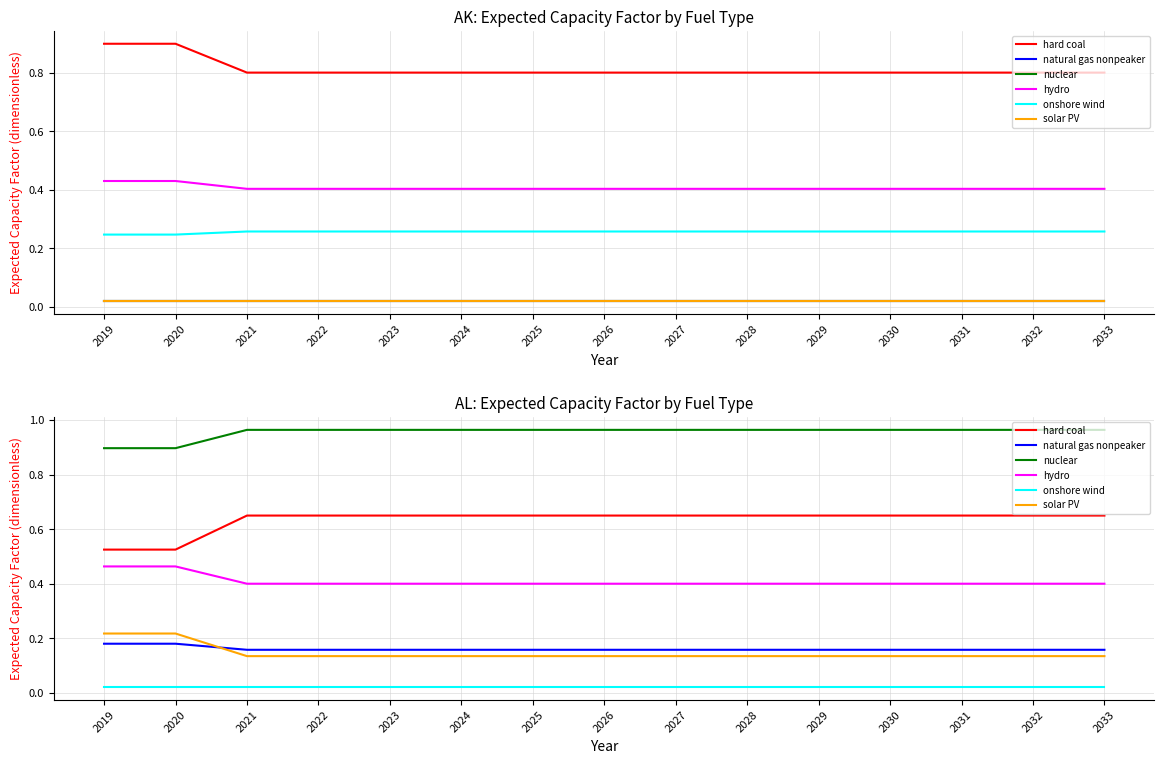

Which category has the highest value in the nuclear series?

2021